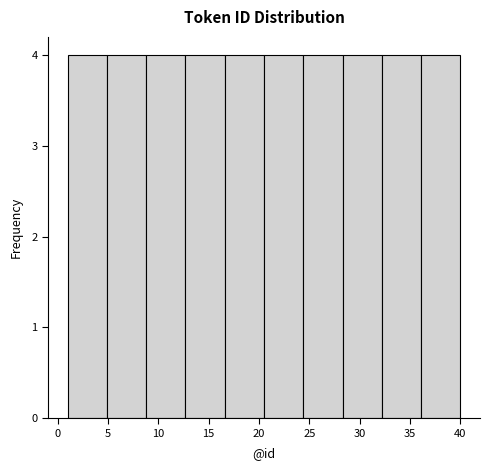

What is the height of the bar covering 24.4 to 28.3 on the x-axis? Neither the bar edges nor the heights are printed on the chart, so give them approximately, as read against the axes.

4